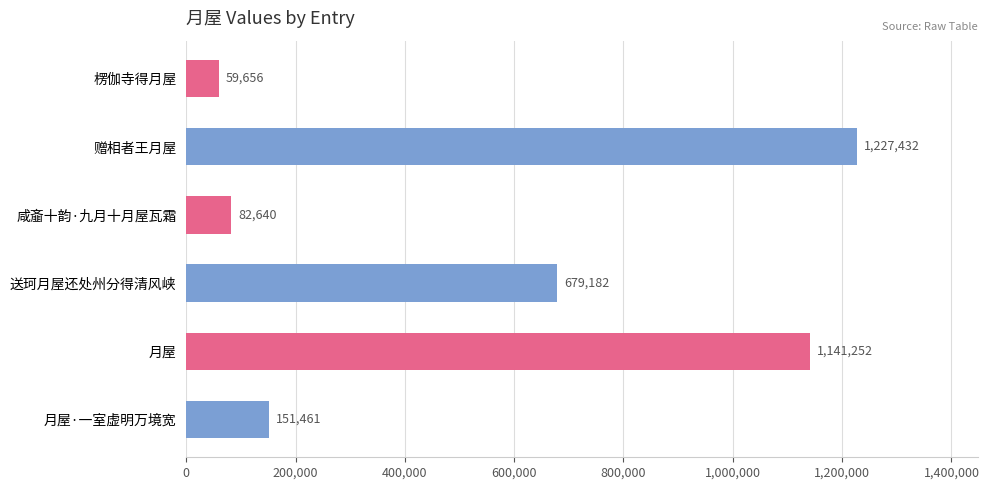

What is the sum of all values?

3341623